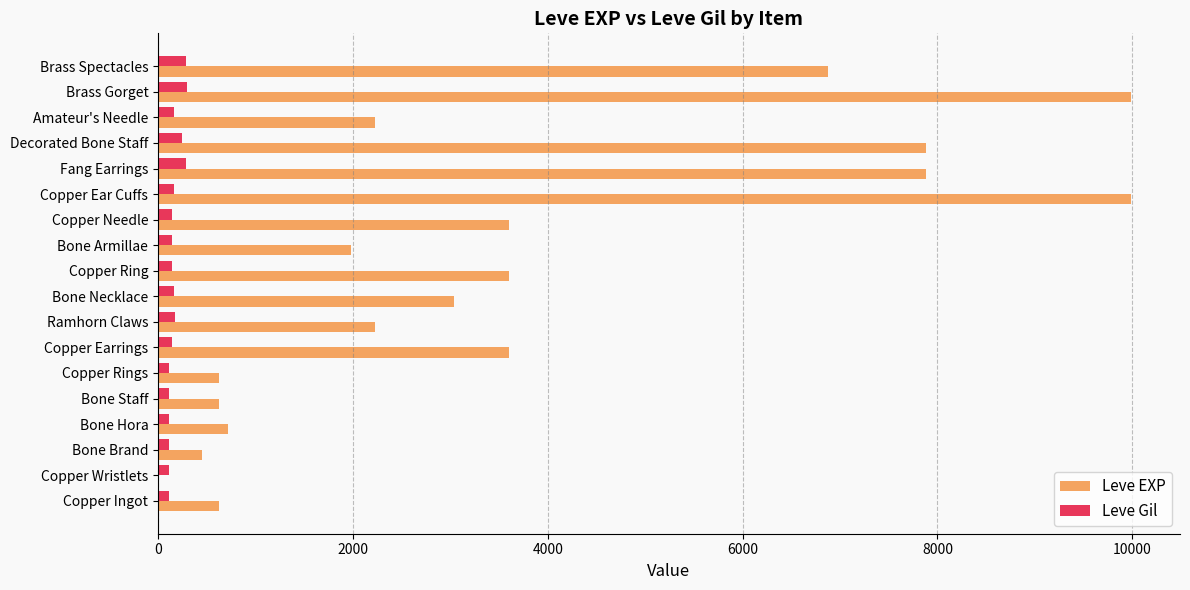

What is the maximum value for Leve Gil?

293